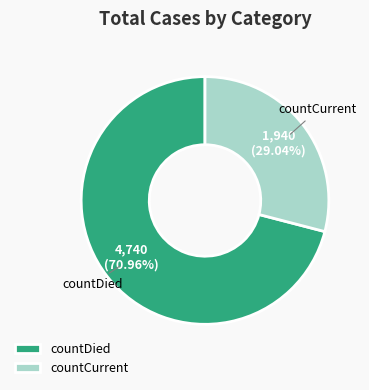

Which slice is the largest?

countDied